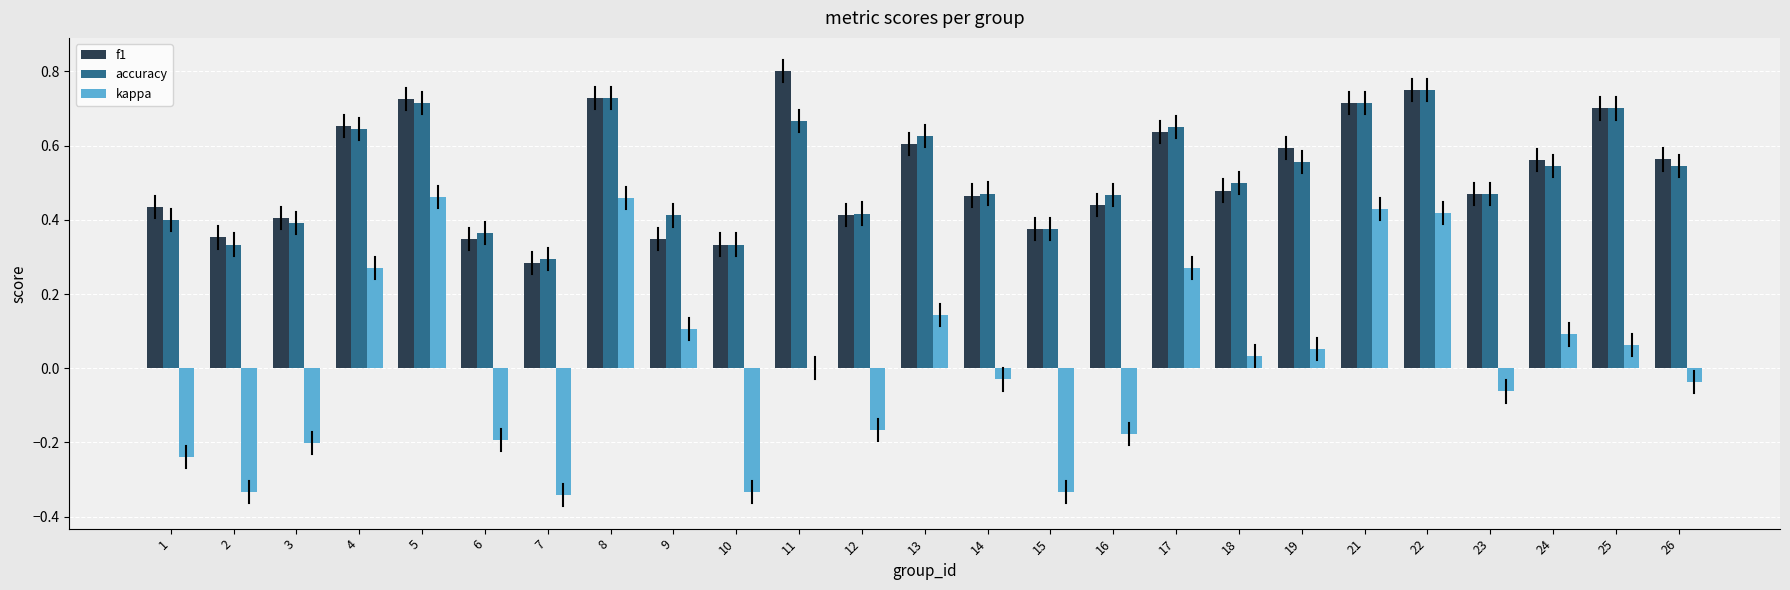

Between 13 and 23, which series saw the biggest shift?

kappa